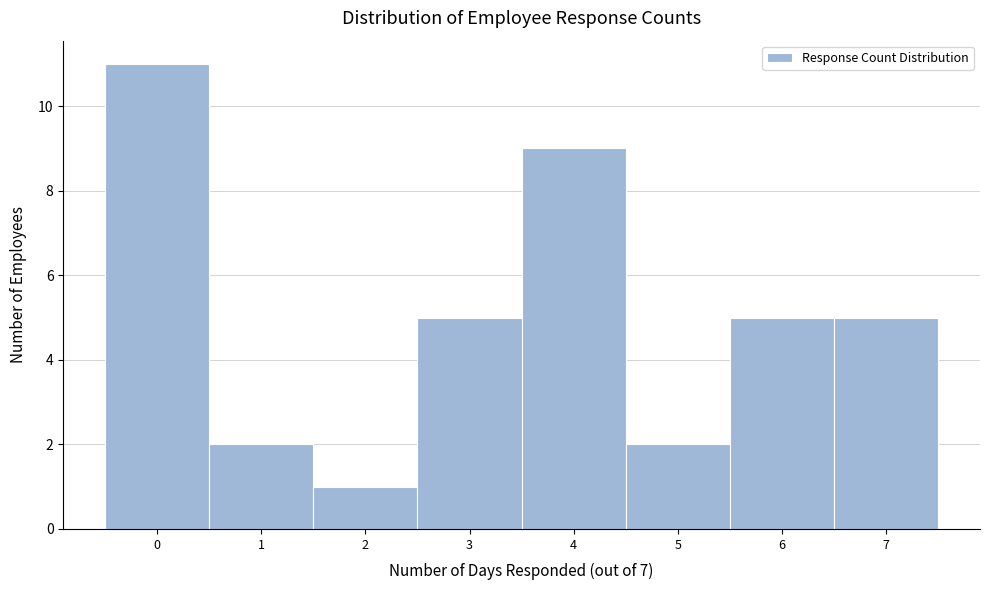

What is the height of the bar covering 6.5 to 7.5 on the x-axis? The values are not printed on the chart, so give them approximately, as read against the axis.

5